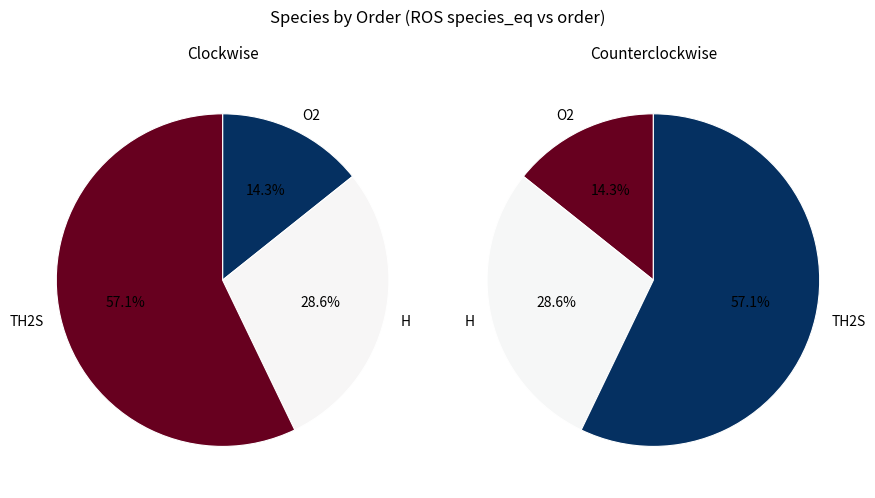

What percentage is the H slice, to the nearest percent?

29%